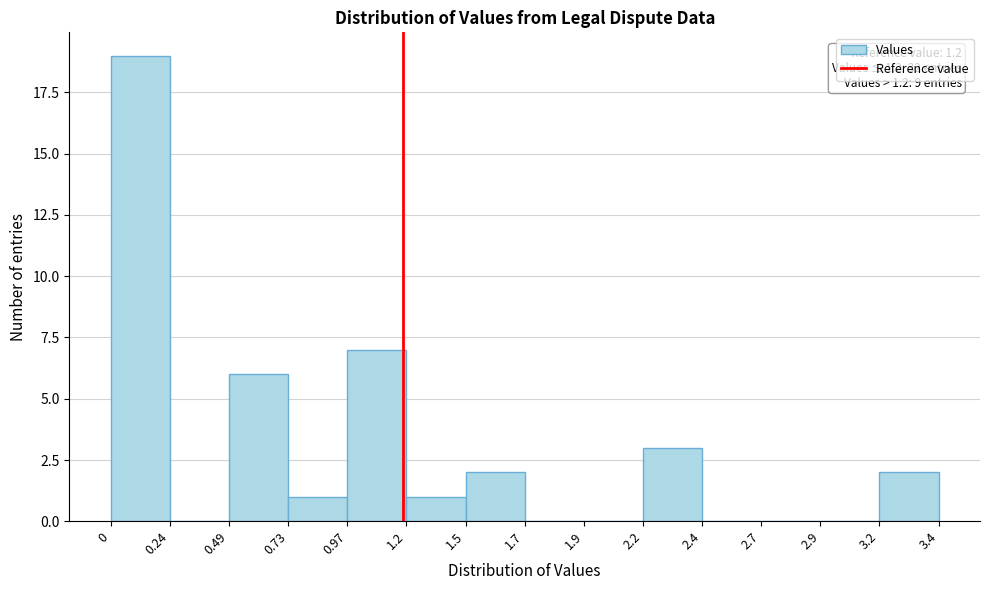

Reading left to right, extract all data points from this chart.

0=19	0.24=0	0.49=6	0.73=1	0.97=7	1.2=1	1.5=2	1.7=0	1.9=0	2.2=3	2.4=0	2.7=0	2.9=0	3.2=2